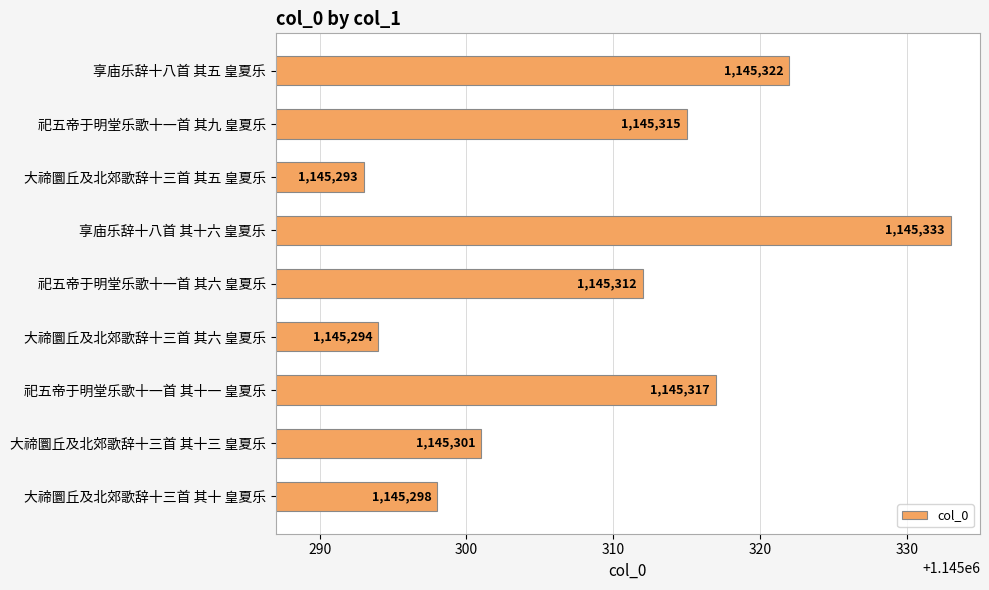

What is the average value?

1145309